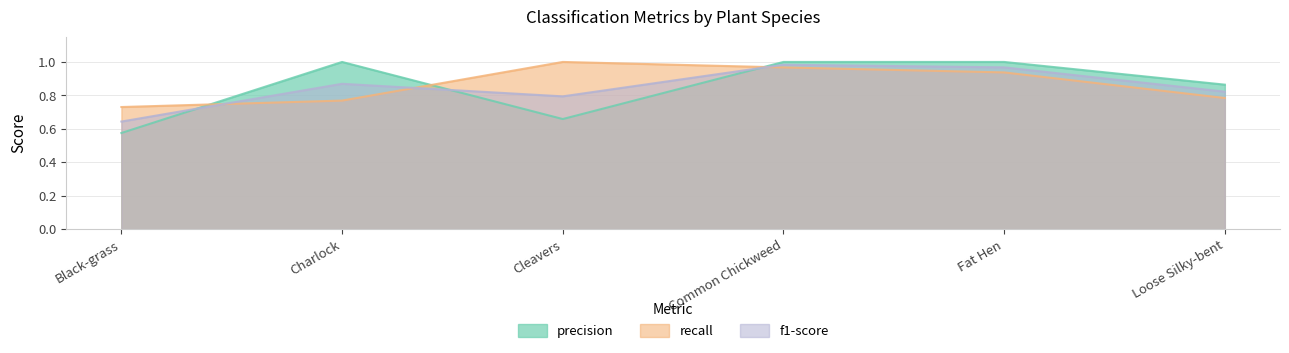

What is the total value across all series at Cleavers?

2.5